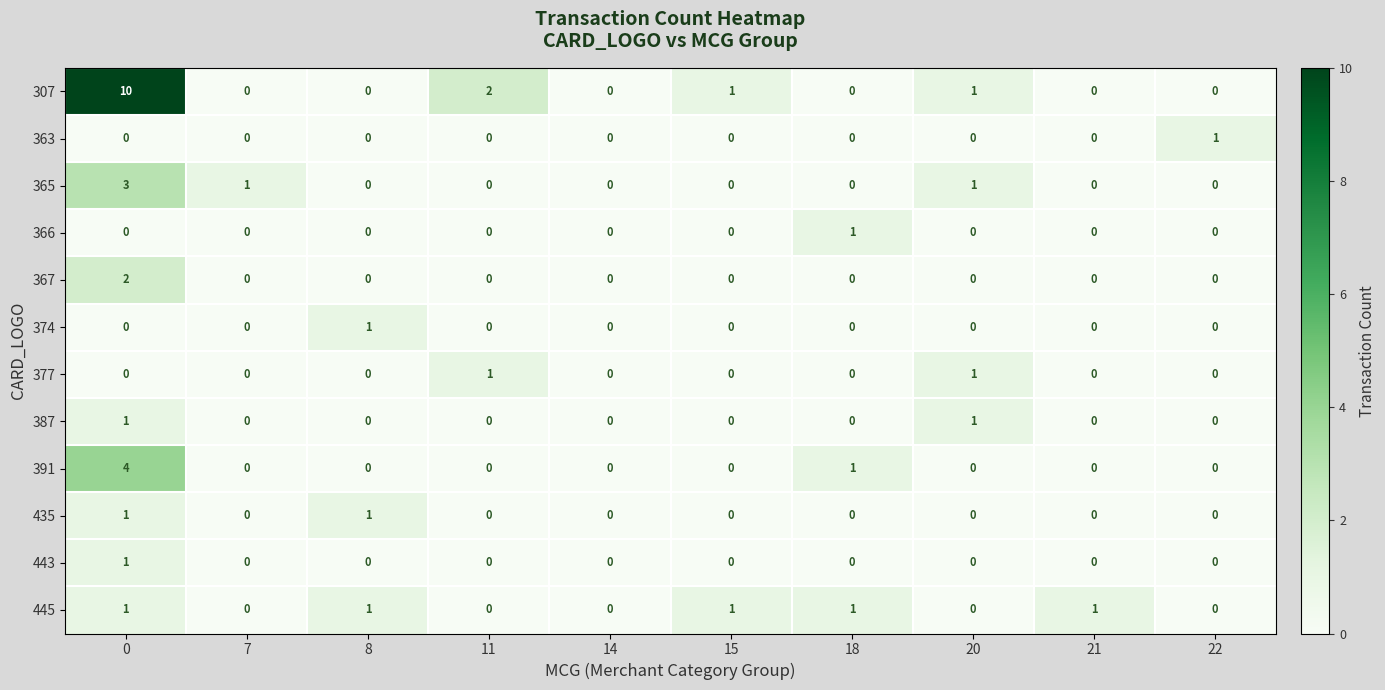

At how many categories does at least one series exceed 6?

1